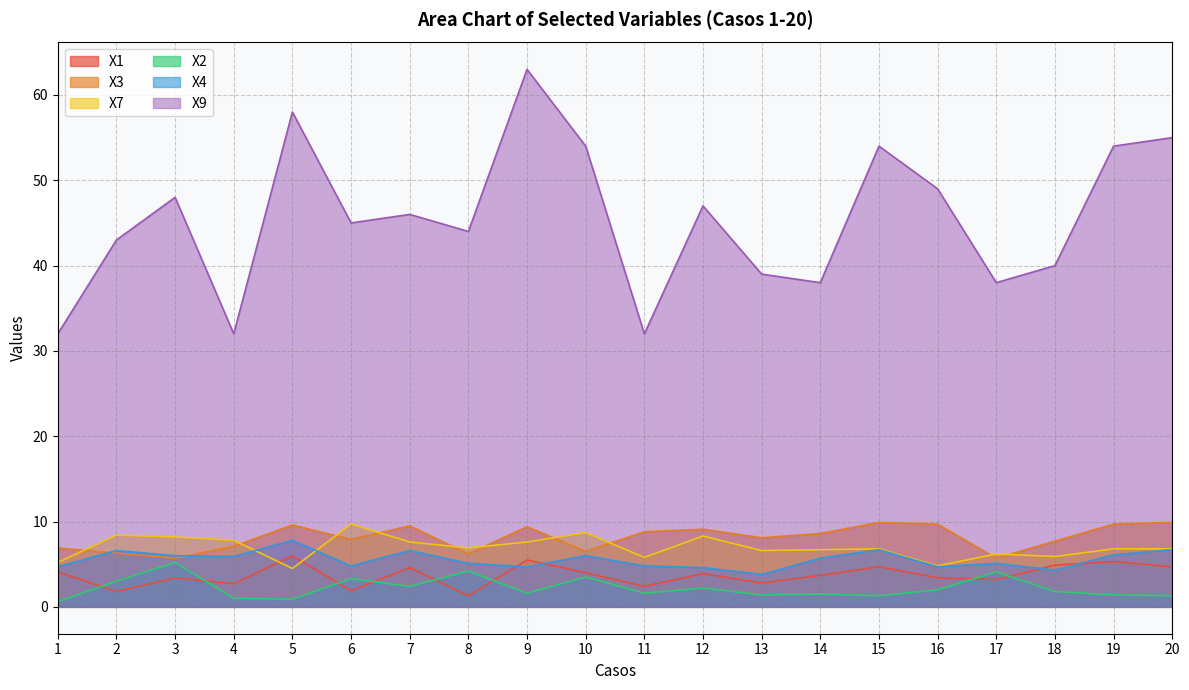

True or false: X3 and X1 cross at least once.

False